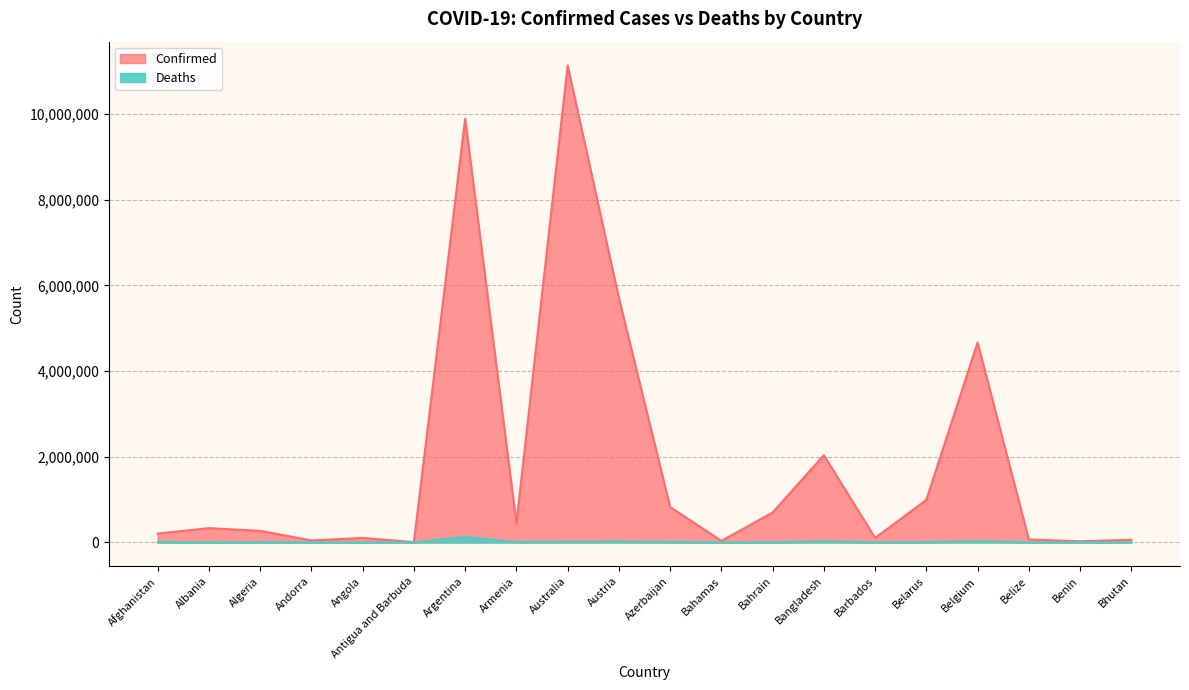

Which series has the largest total across all categories?

Confirmed